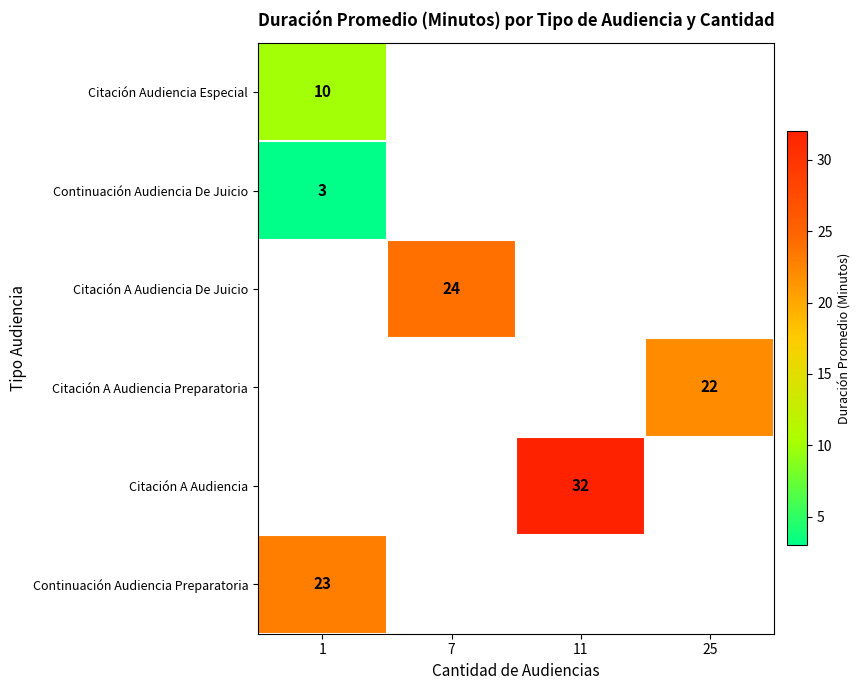

What is the greatest value displayed?

32.0